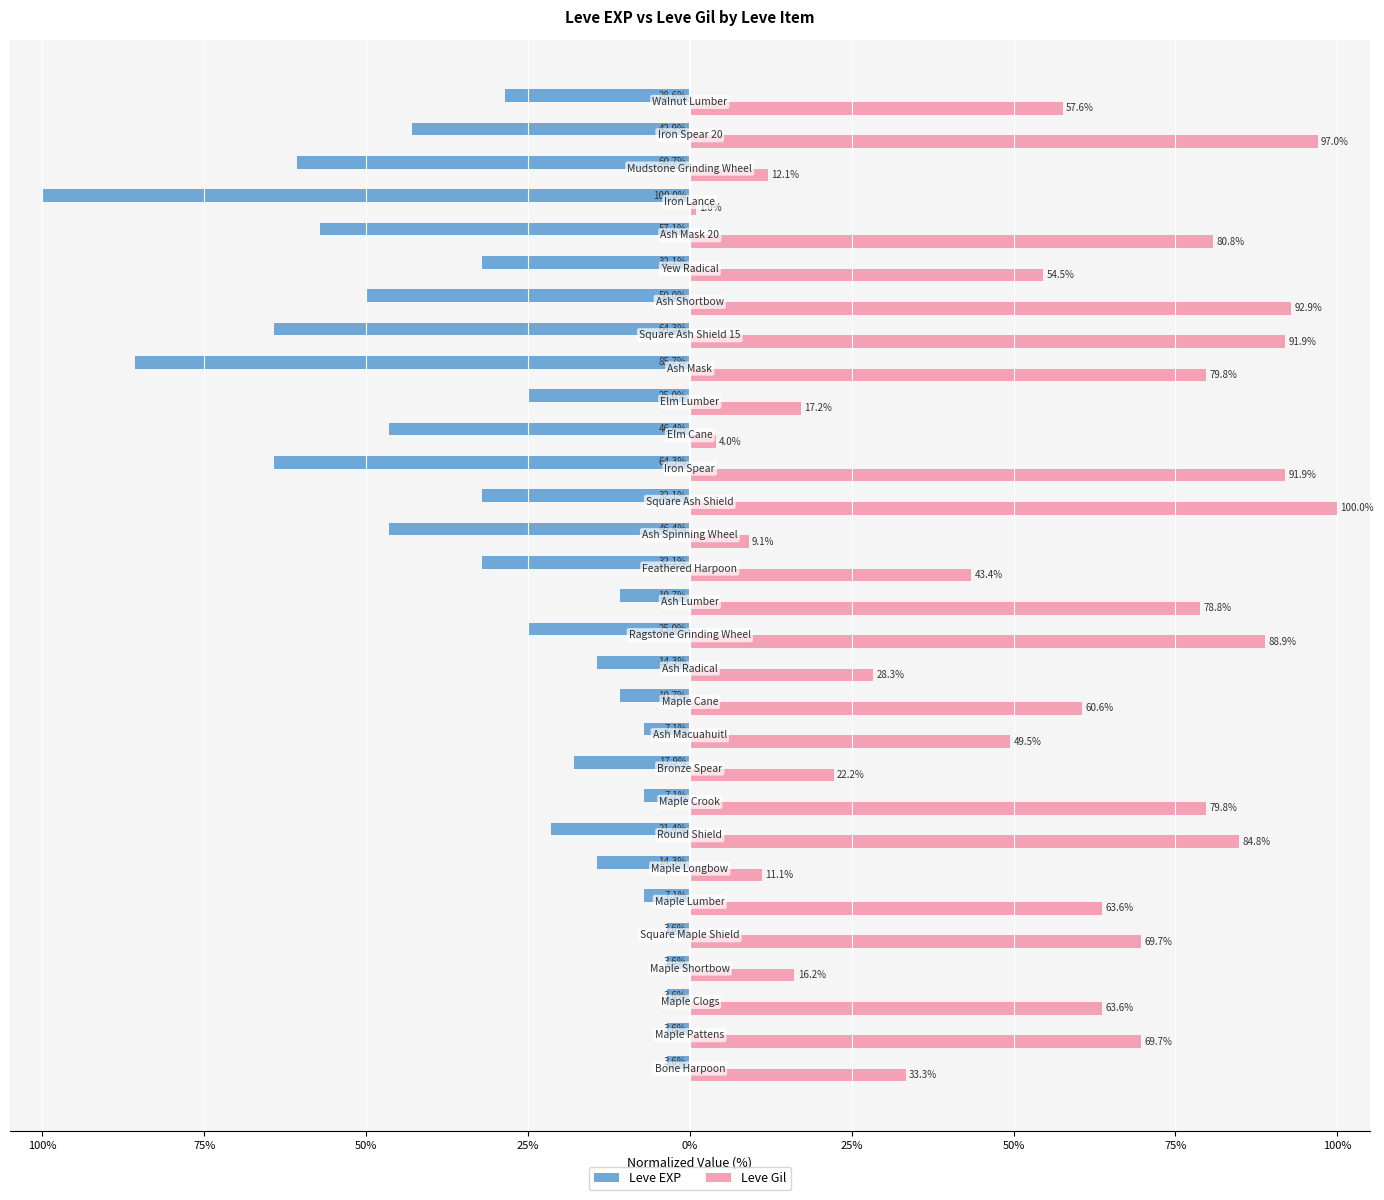

What are all the series names shown in the legend?

Leve EXP, Leve Gil